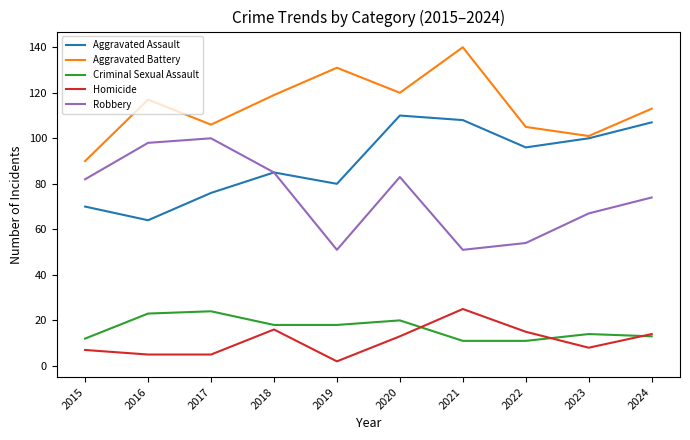

What is the highest value of the Aggravated Battery series?

140